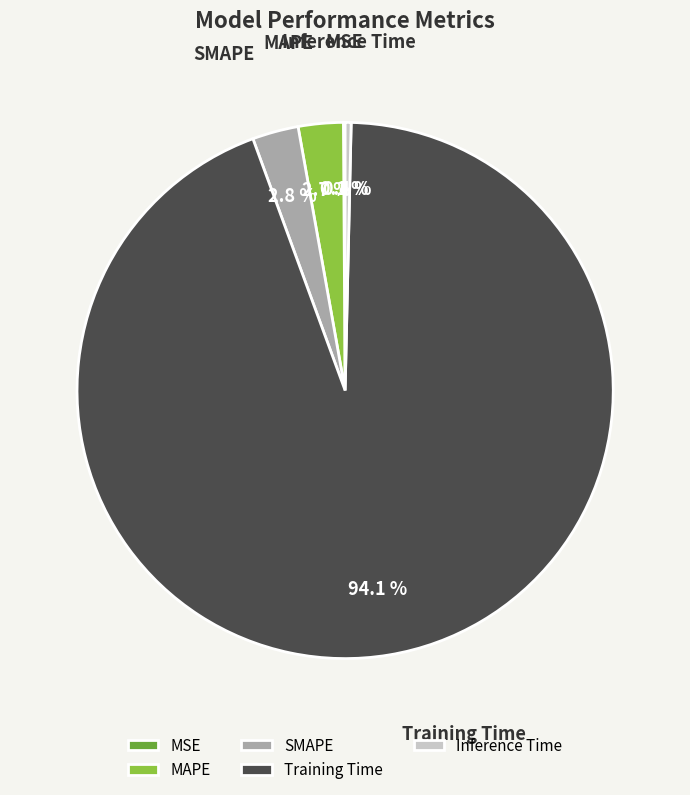

Does any single category account for the majority?

Yes